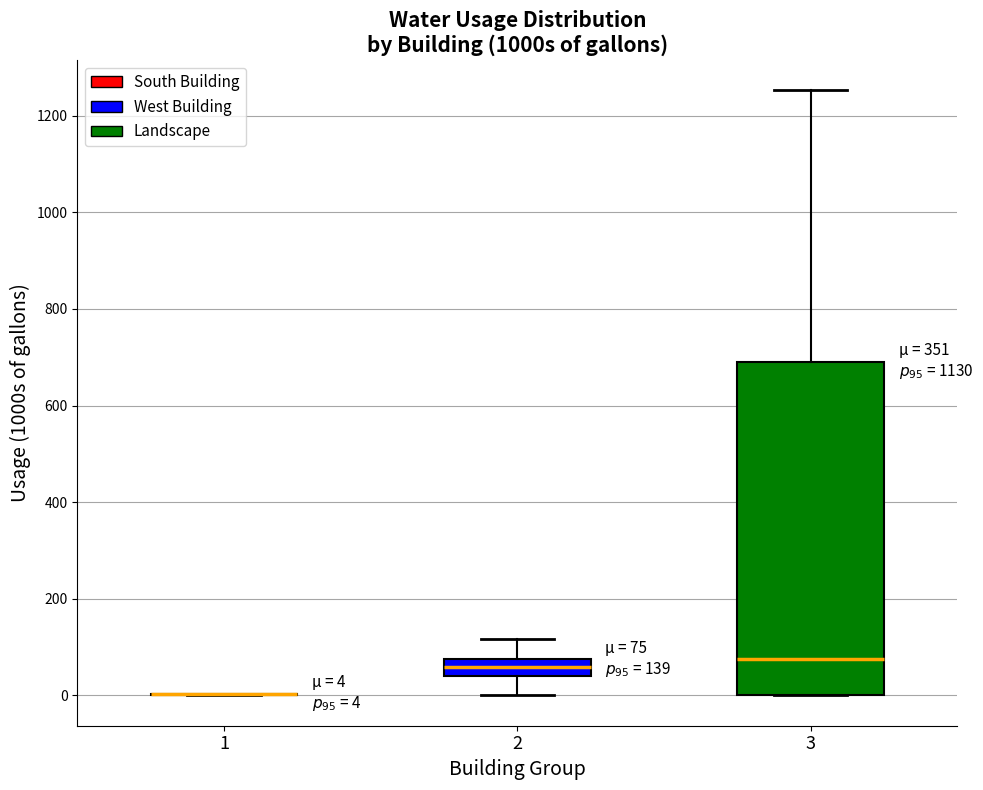

Comparing the boxes themselves (not the whiskers), which one is the tallest?

3